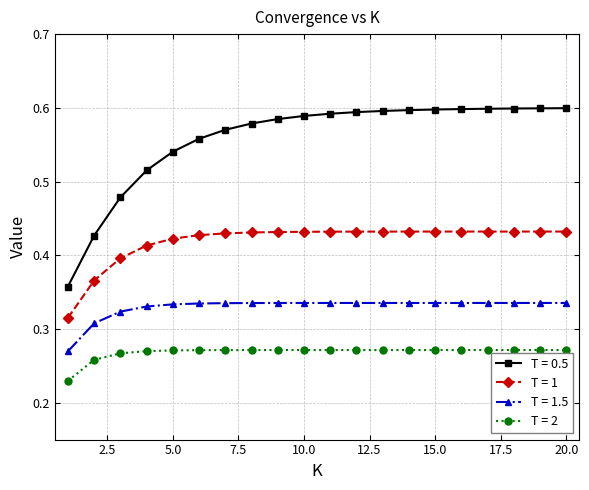

Count the T = 2 values in the range 0 to 1.

20